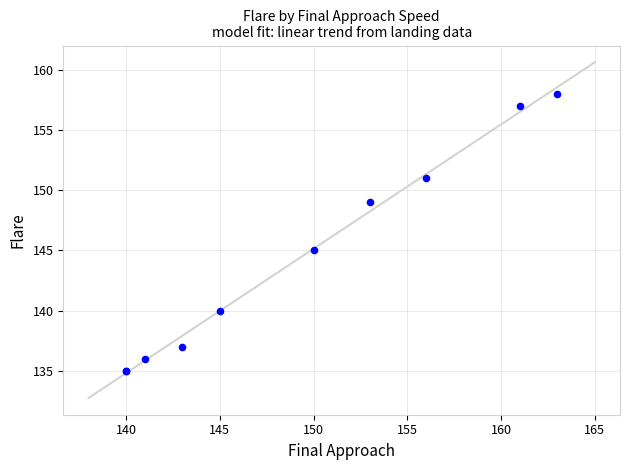

What Y value in the scatter plot is closest to 146?

145